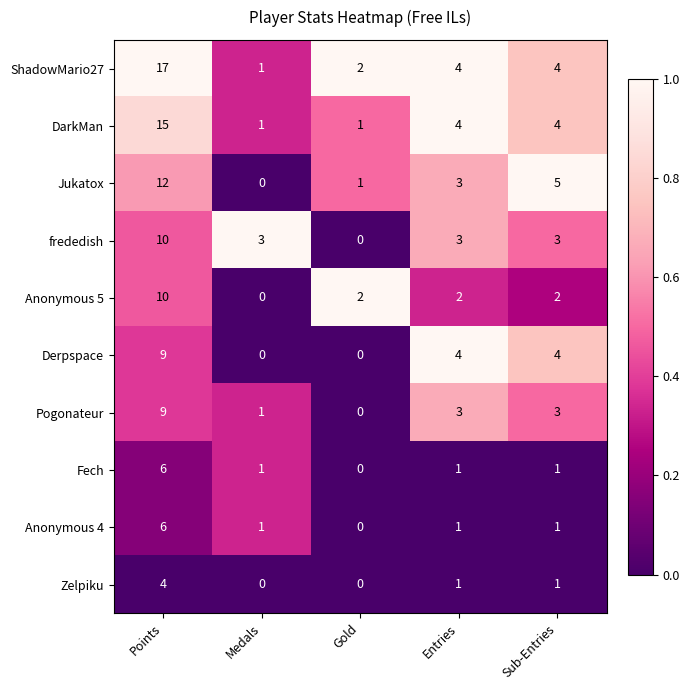

How many values in Anonymous 5 are above zero?

4